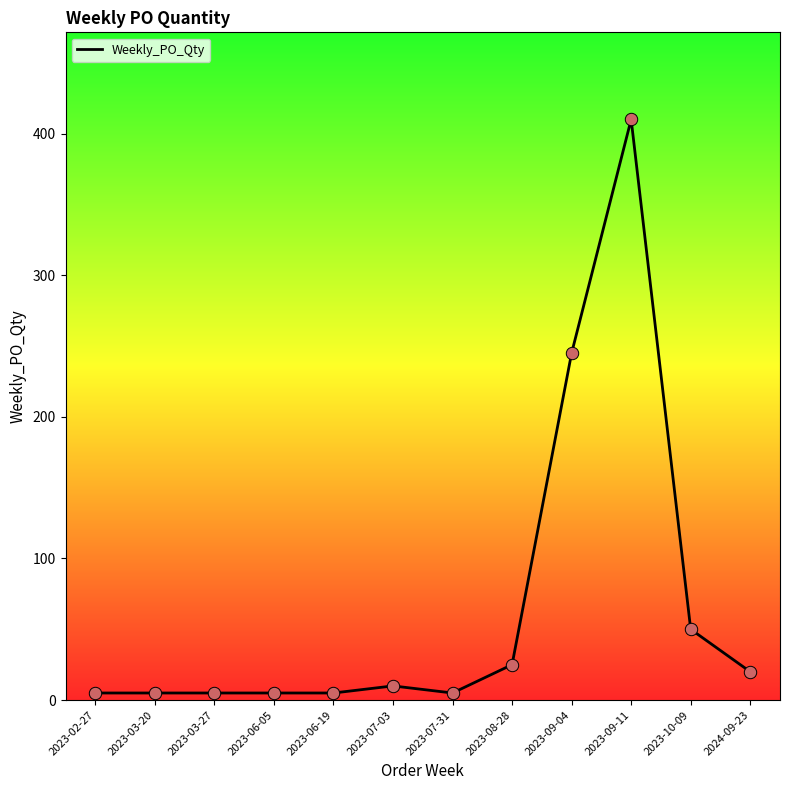

What is the change in value from 2023-08-28 to 2023-10-09?

+25